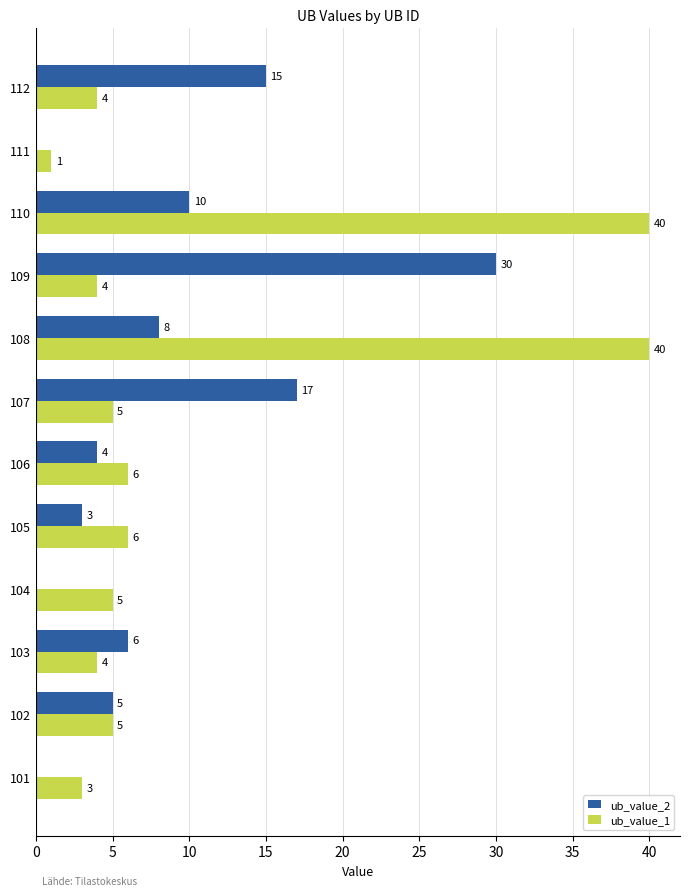

What is the greatest value displayed?

40